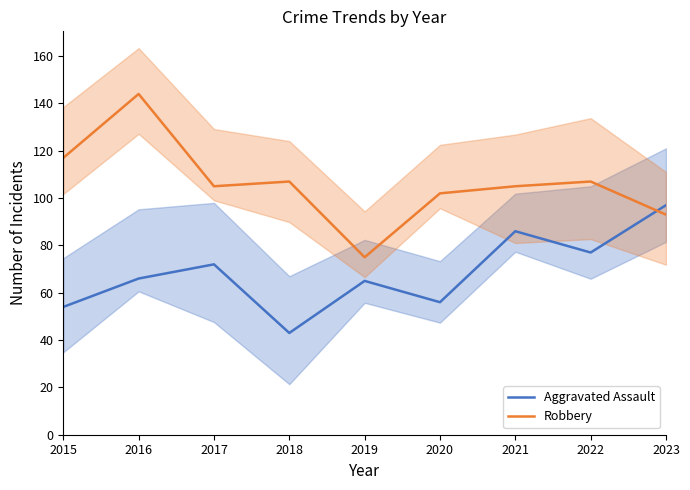

Is it true that Robbery equals 80 at 2016?

False